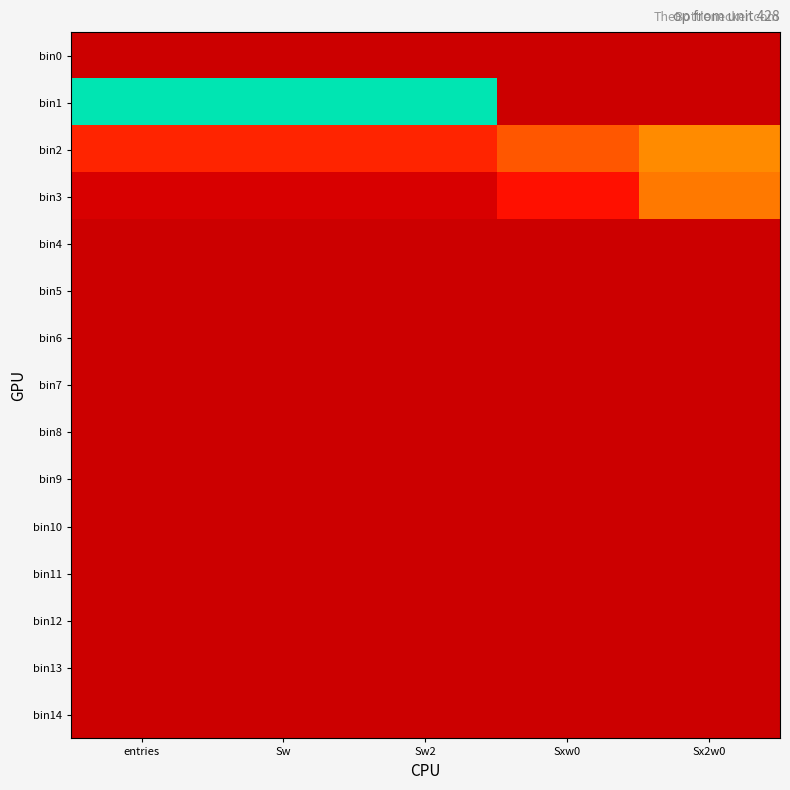

What is the total value across all series at Sx2w0?

13.5